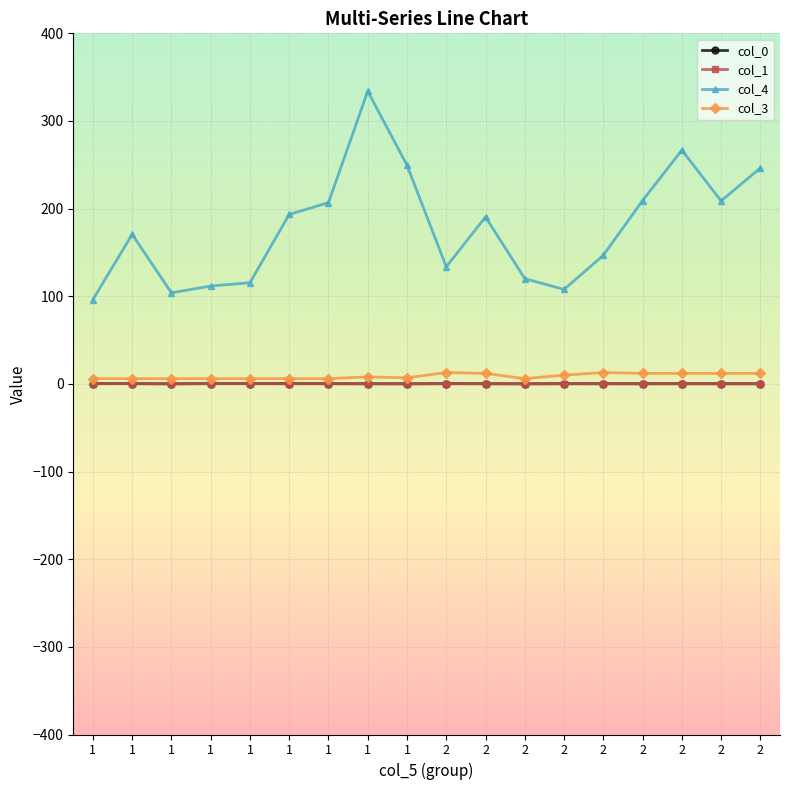

Count the number of categories in the chart.

18